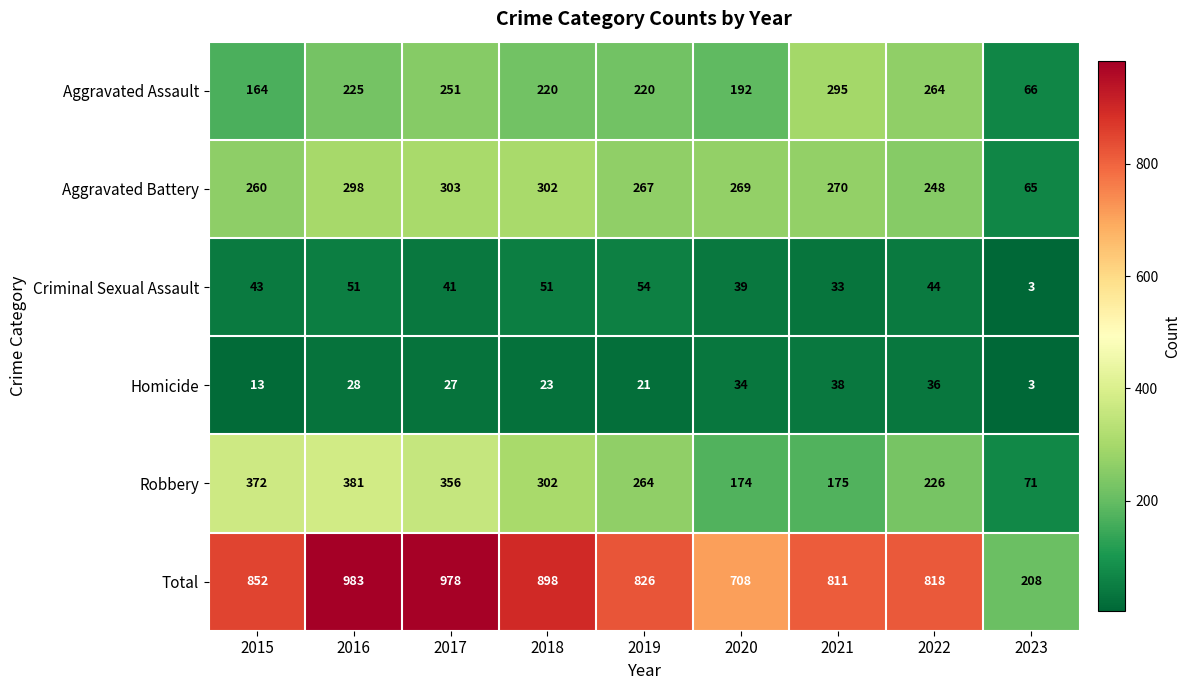

At which label is Homicide closest to 20?

2019